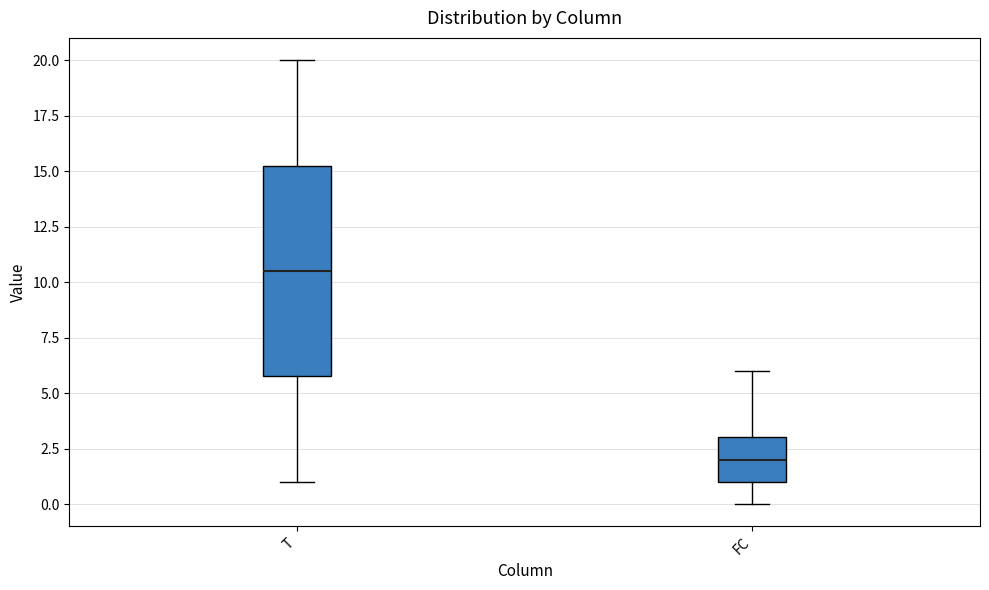

Where does the median line of the box for FC sit on the y-axis? The values are not printed on the chart, so give them approximately, as read against the axis.

2.0